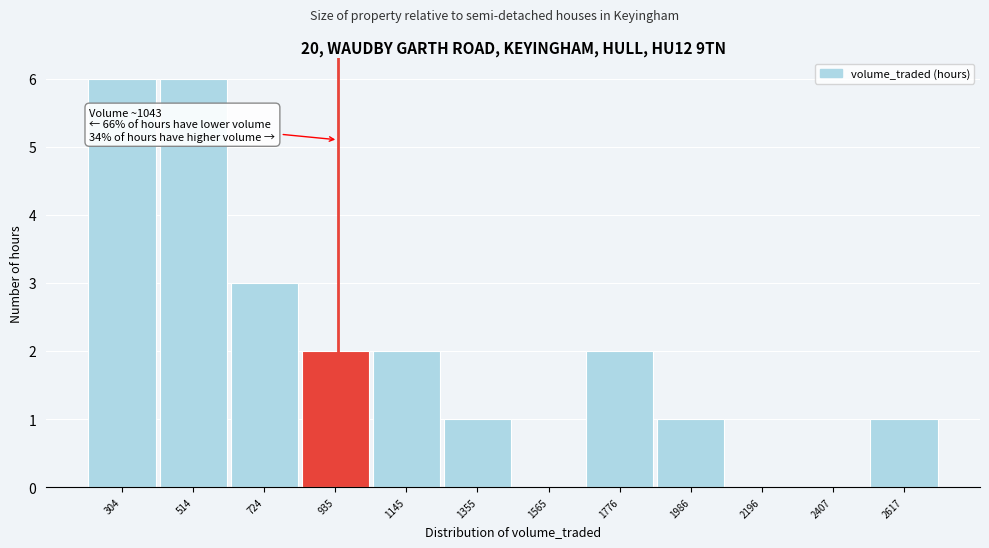

Reading left to right, extract all data points from this chart.

304=6	514=6	724=3	935=2	1145=2	1355=1	1565=0	1776=2	1986=1	2196=0	2407=0	2617=1